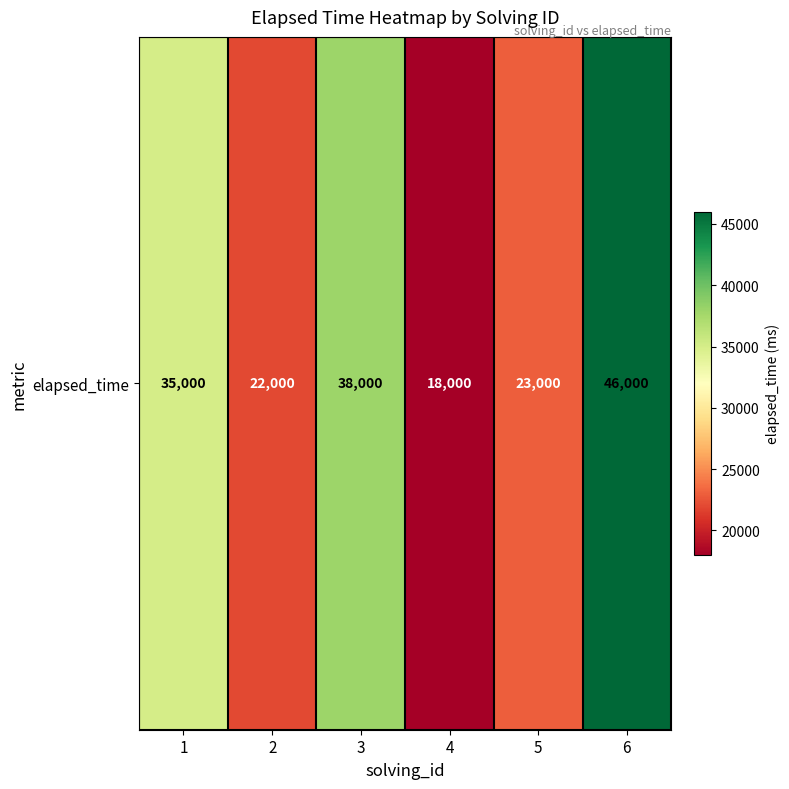

List the labels in order of value, largest first.

6, 3, 1, 5, 2, 4